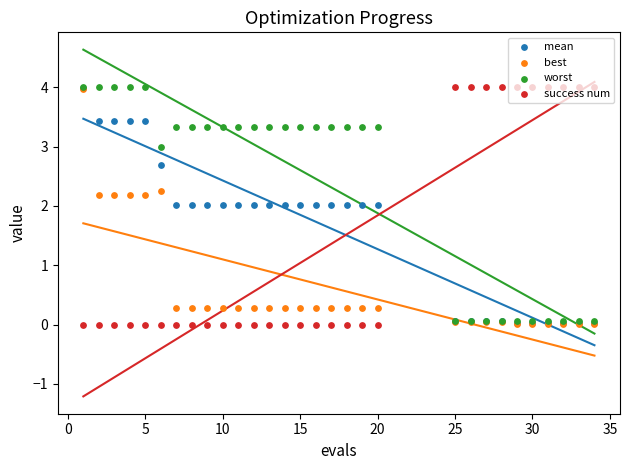

Which series has the largest Y range (max minus min)?

success num